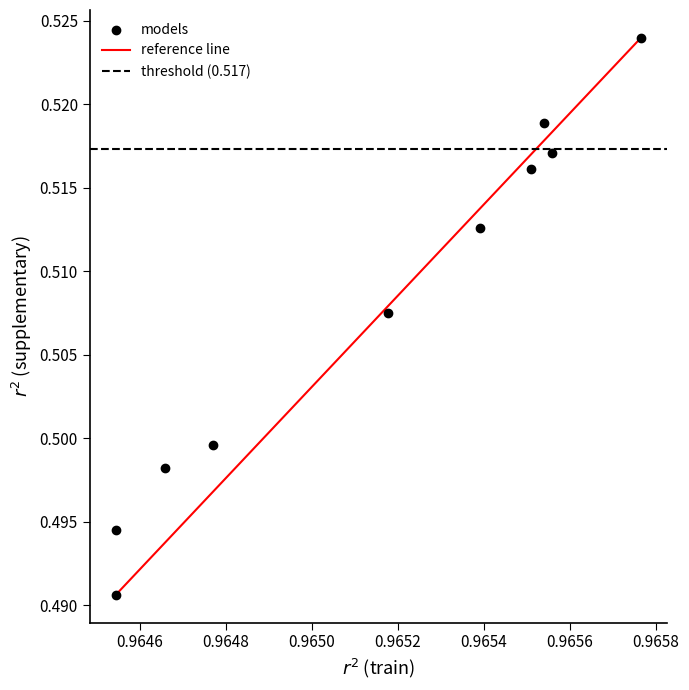

What is the average X value?

1.0